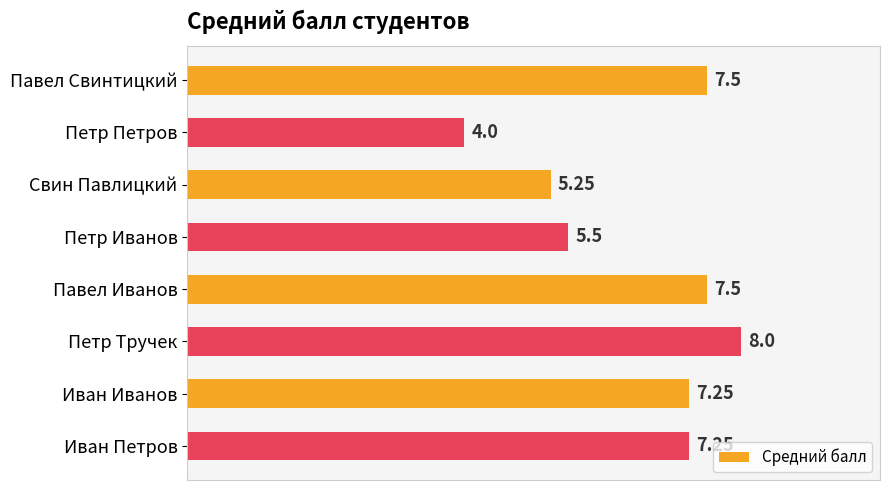

Where is the data nearest to the value 6?

Петр Иванов